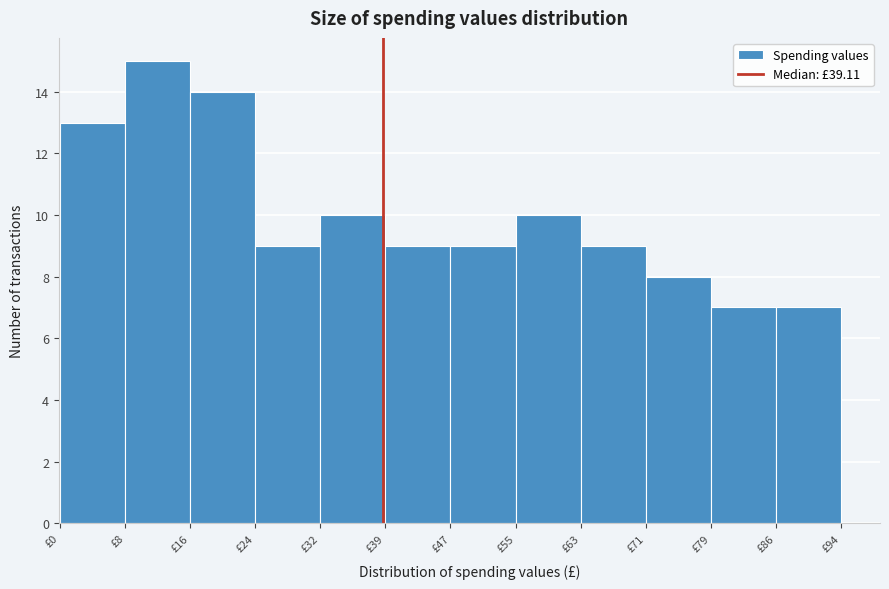

Reading left to right, transcribe this chart: for each bar, give the range it covers on the x-axis and its height. Neither the bar edges nor the heights are printed on the chart, so give them approximately, as read against the axes.

0 to 8: 13
8 to 16: 15
16 to 24: 14
24 to 32: 9
32 to 39: 10
39 to 47: 9
47 to 55: 9
55 to 63: 10
63 to 71: 9
71 to 79: 8
79 to 86: 7
86 to 94: 7